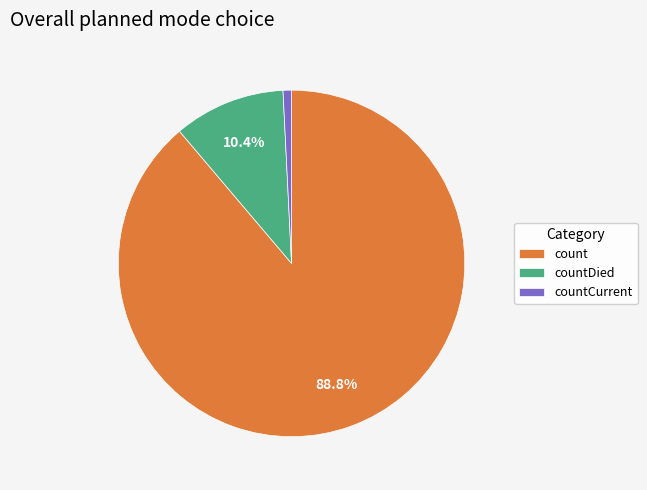

Is the sum of countDied and countCurrent greater than half?

No